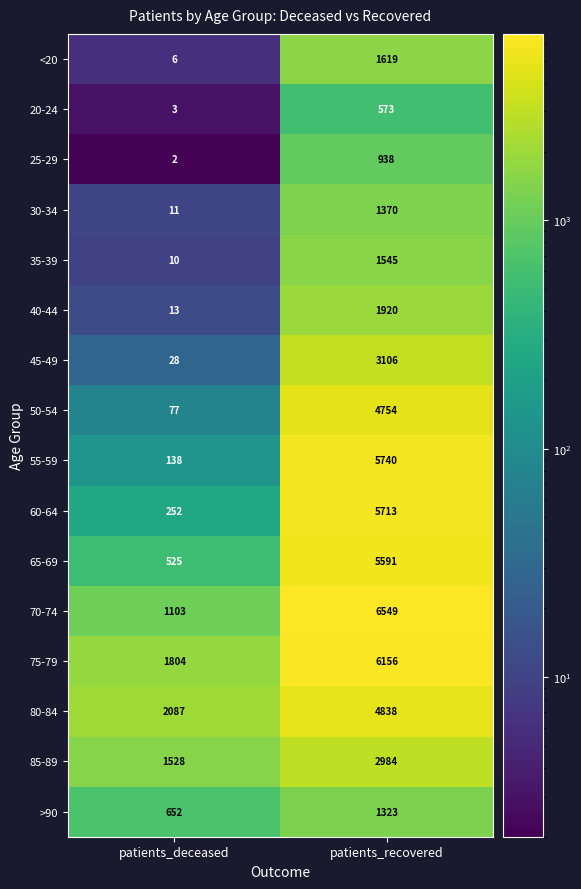

True or false: 65-69 has a value of 5591 at patients_recovered.

True